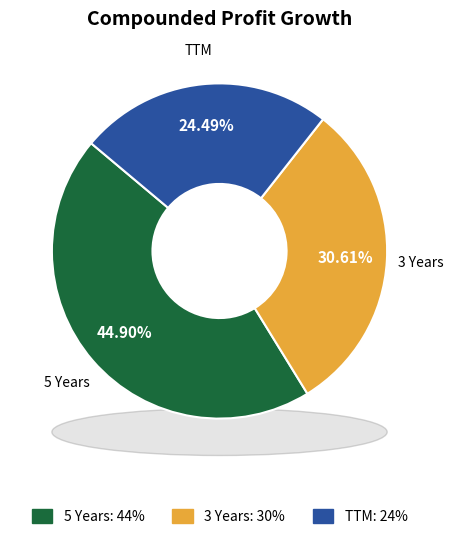

To the nearest percent, what is the combined percentage of 5 Years and 3 Years?

76%